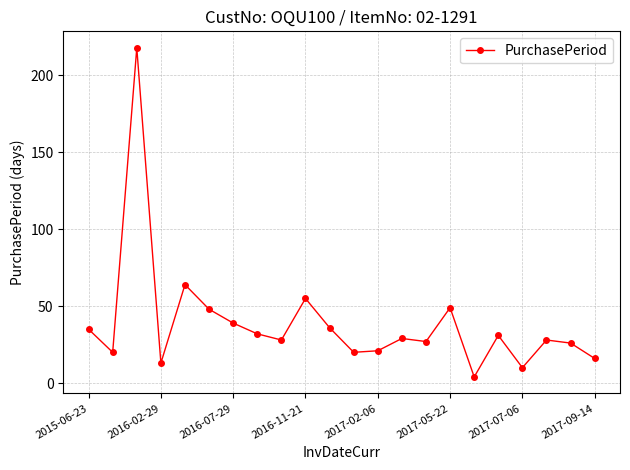

True or false: there are more than 1 points higher than both neighbors.

True